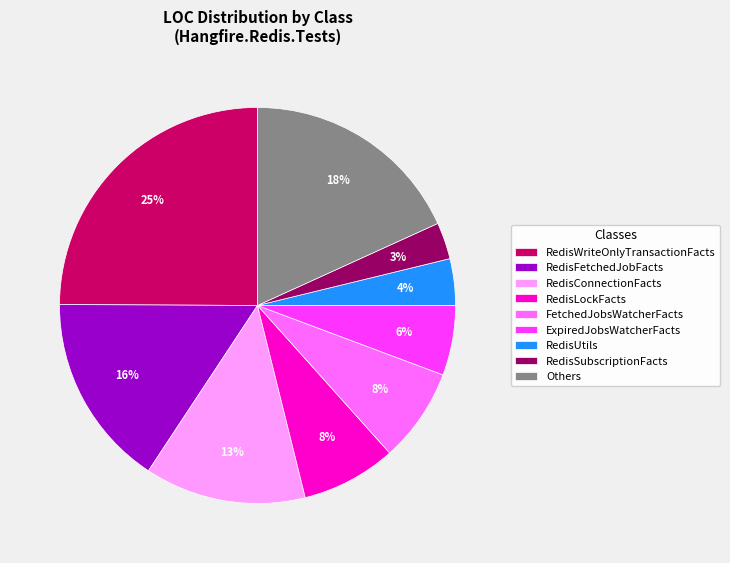

Combined, do FetchedJobsWatcherFacts and RedisConnectionFacts account for over 50%?

No